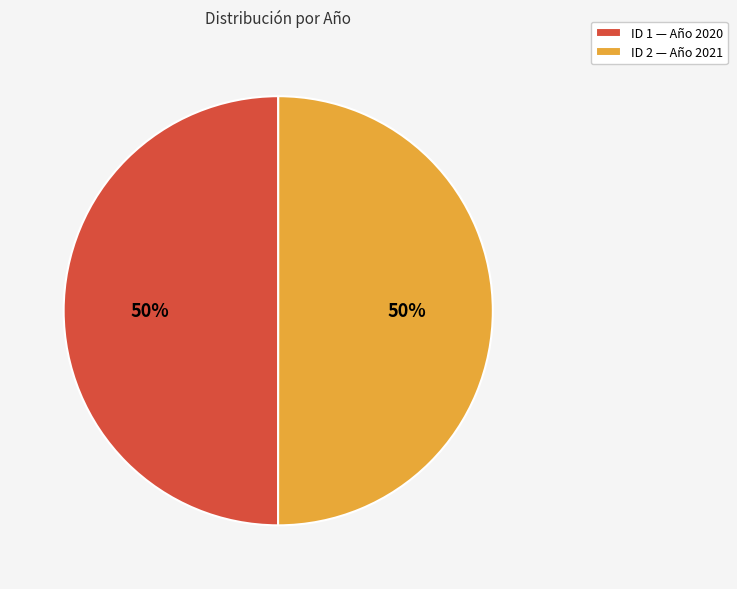

How many segments does this pie chart have?

2